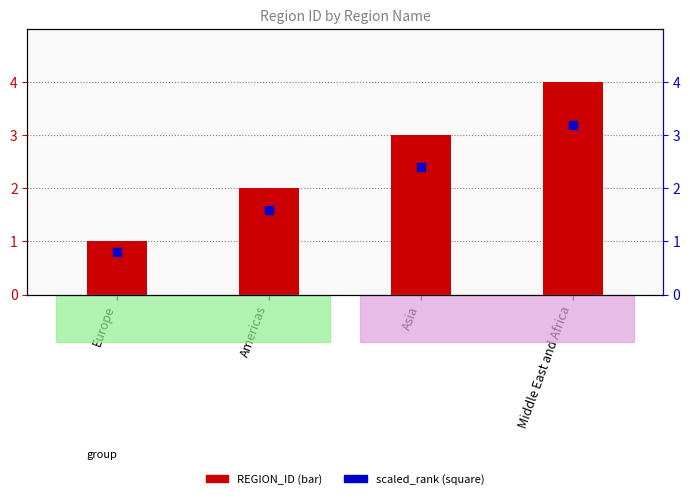

Which series contains the highest Y value?

REGION_ID